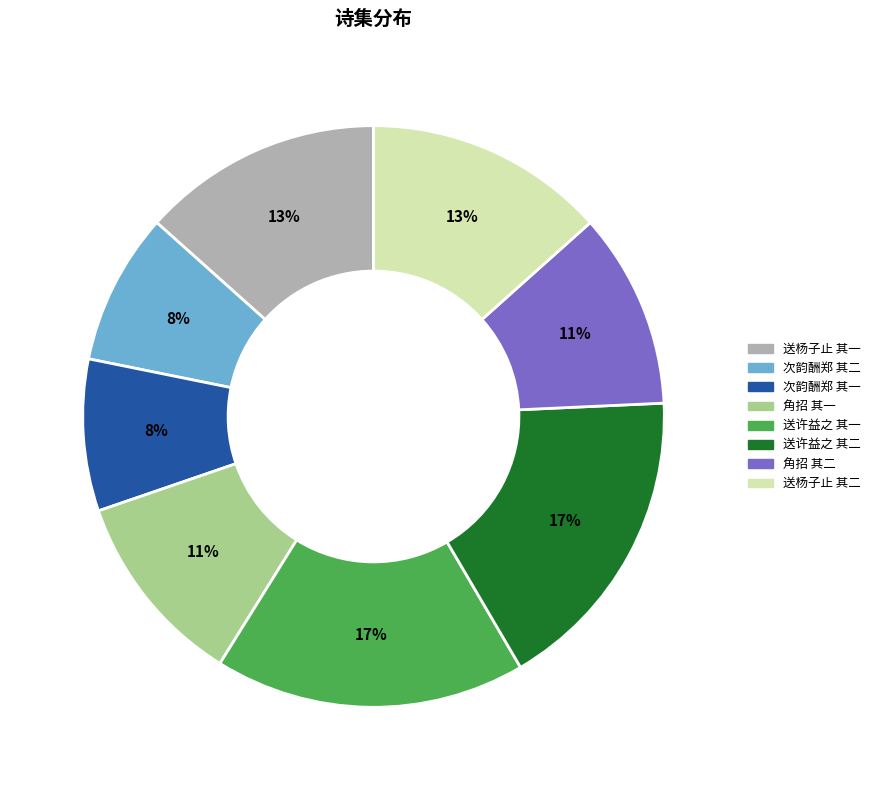

Combined, do 角招 其二 and 次韵酬郑 其一 account for over 50%?

No